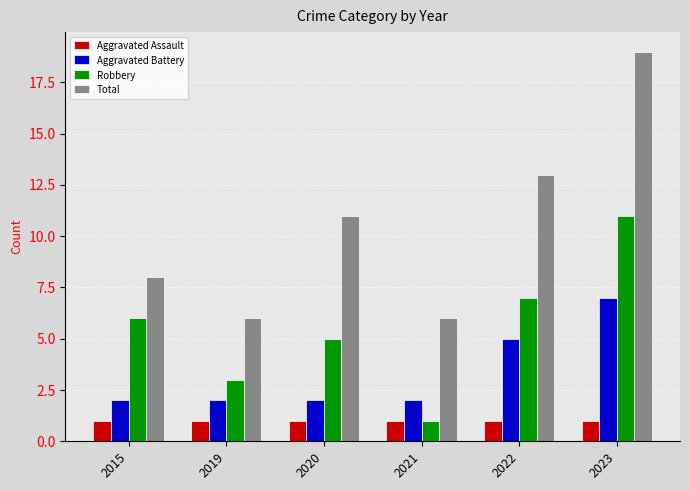

Reading left to right, list all the values displayed in this chart.

Aggravated Assault: 2015=1	2019=1	2020=1	2021=1	2022=1	2023=1
Aggravated Battery: 2015=2	2019=2	2020=2	2021=2	2022=5	2023=7
Robbery: 2015=6	2019=3	2020=5	2021=1	2022=7	2023=11
Total: 2015=8	2019=6	2020=11	2021=6	2022=13	2023=19